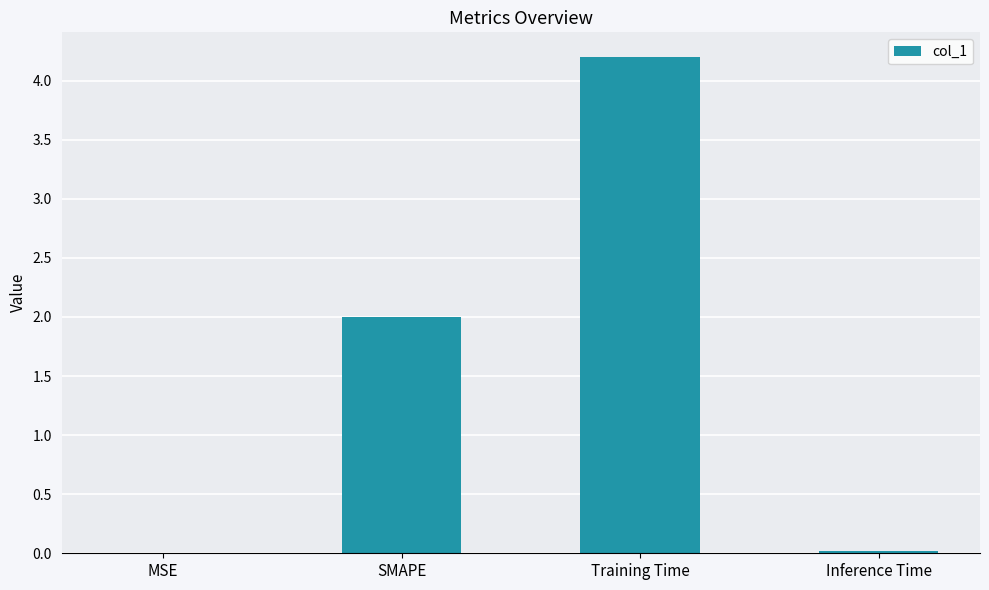

What is the maximum value shown in the chart?

4.2